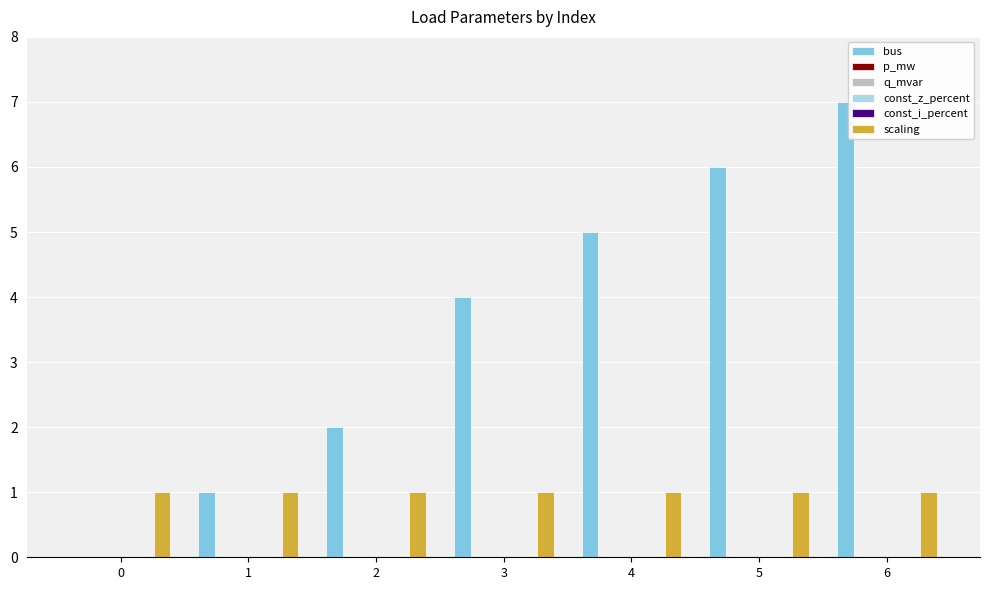

Reading left to right, extract all data points from this chart.

bus: 0=0.0	1=1.0	2=2.0	3=4.0	4=5.0	5=6.0	6=7.0
p_mw: 0=0.0	1=0.0	2=0.0	3=0.0	4=0.0	5=0.0	6=0.0
q_mvar: 0=0.0	1=0.0	2=0.0	3=0.0	4=0.0	5=0.0	6=0.0
const_z_percent: 0=0.0	1=0.0	2=0.0	3=0.0	4=0.0	5=0.0	6=0.0
const_i_percent: 0=0.0	1=0.0	2=0.0	3=0.0	4=0.0	5=0.0	6=0.0
scaling: 0=1.0	1=1.0	2=1.0	3=1.0	4=1.0	5=1.0	6=1.0